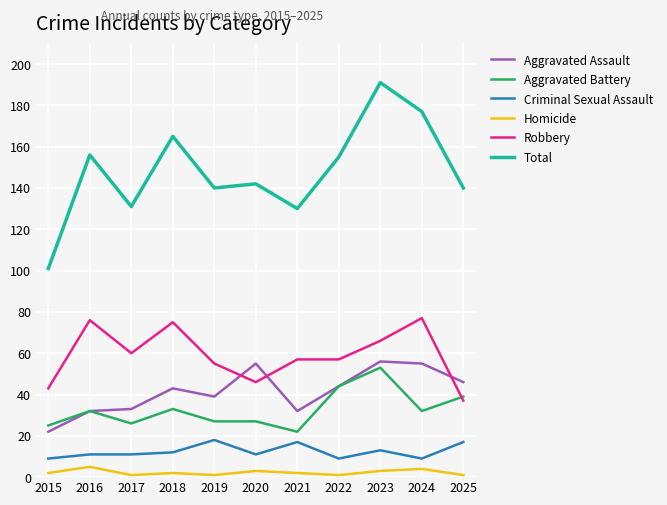

What is the average value of the Robbery series?

59